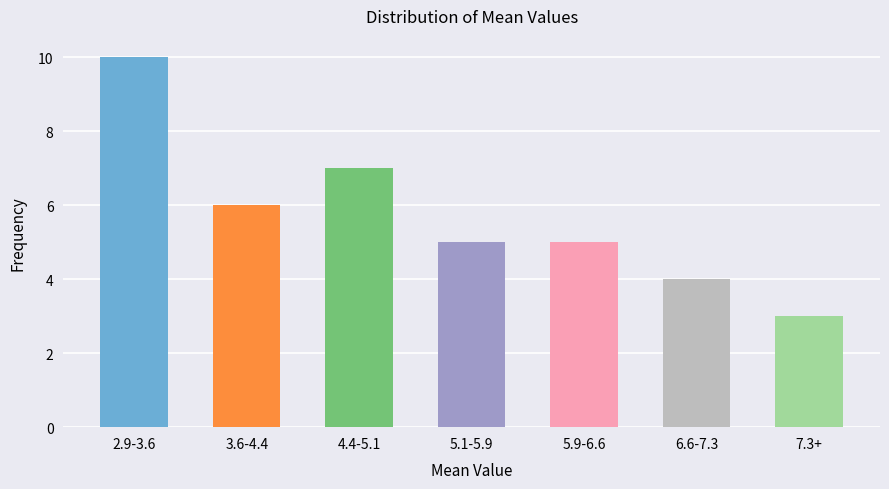

Reading left to right, transcribe all the data shown in this chart.

10	6	7	5	5	4	3